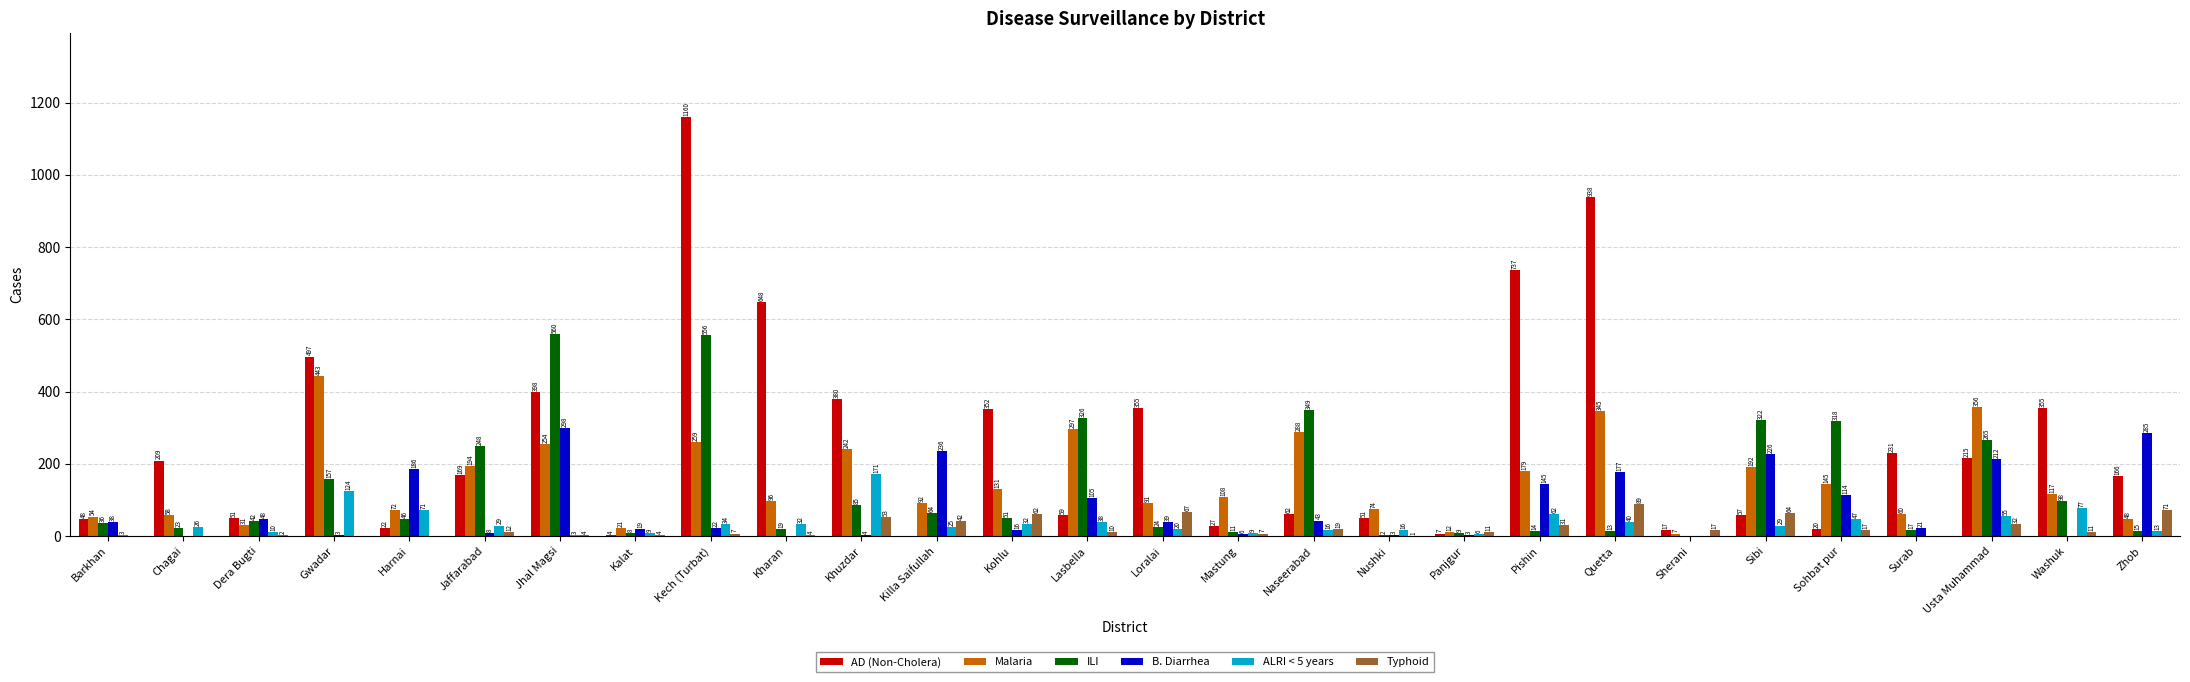

How many positive values does the Typhoid series have?

23